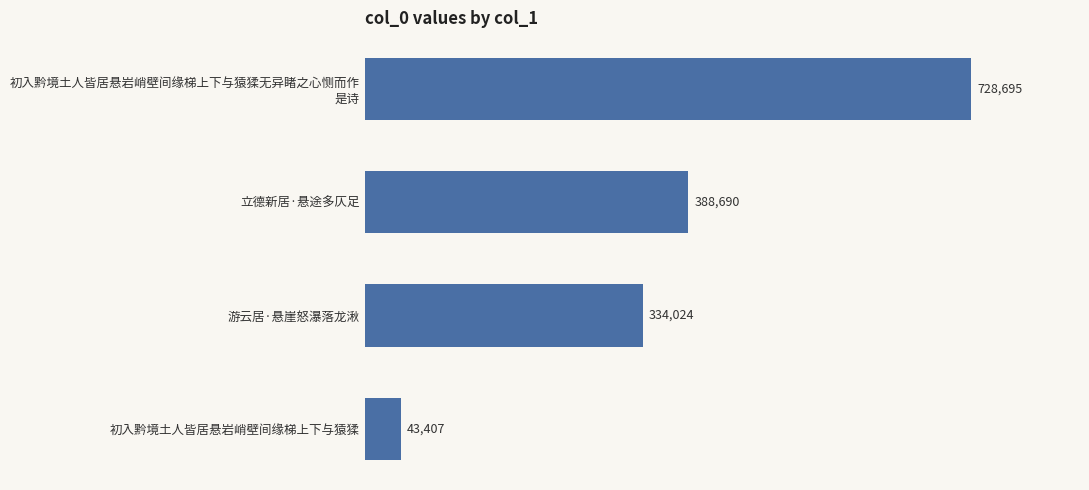

What position from the top is 初入黔境土人皆居悬岩峭壁间缘梯上下与猿猱?

4